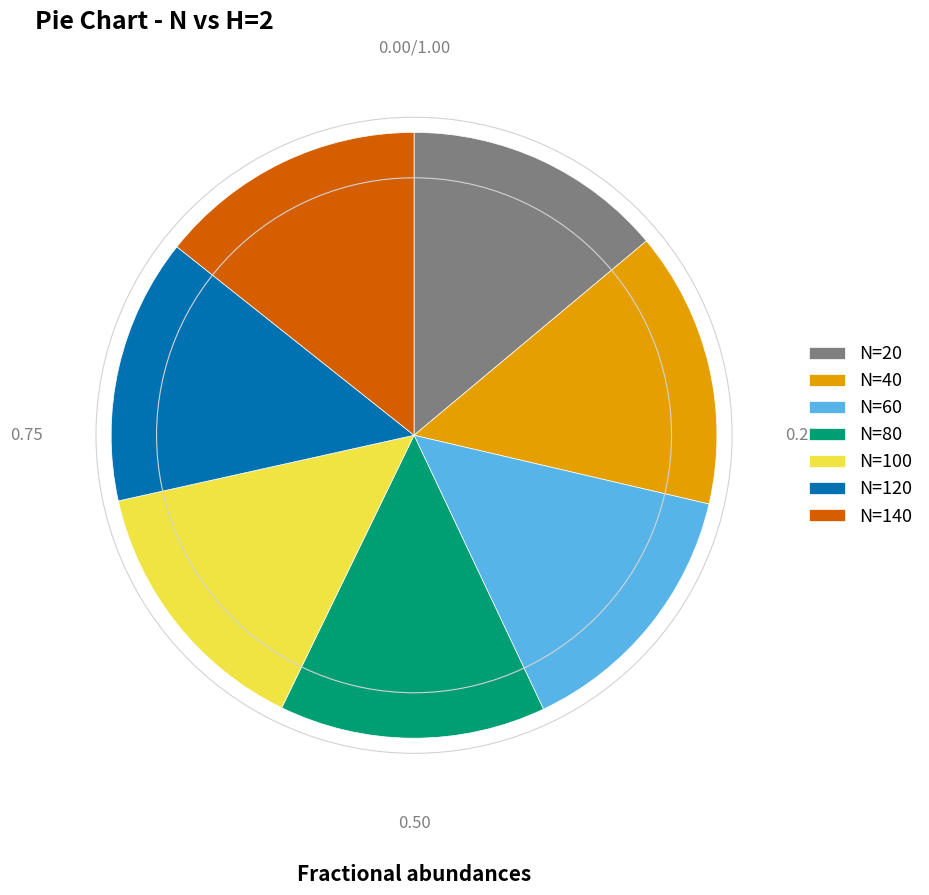

Between N=80 and N=40, which is larger?

N=40